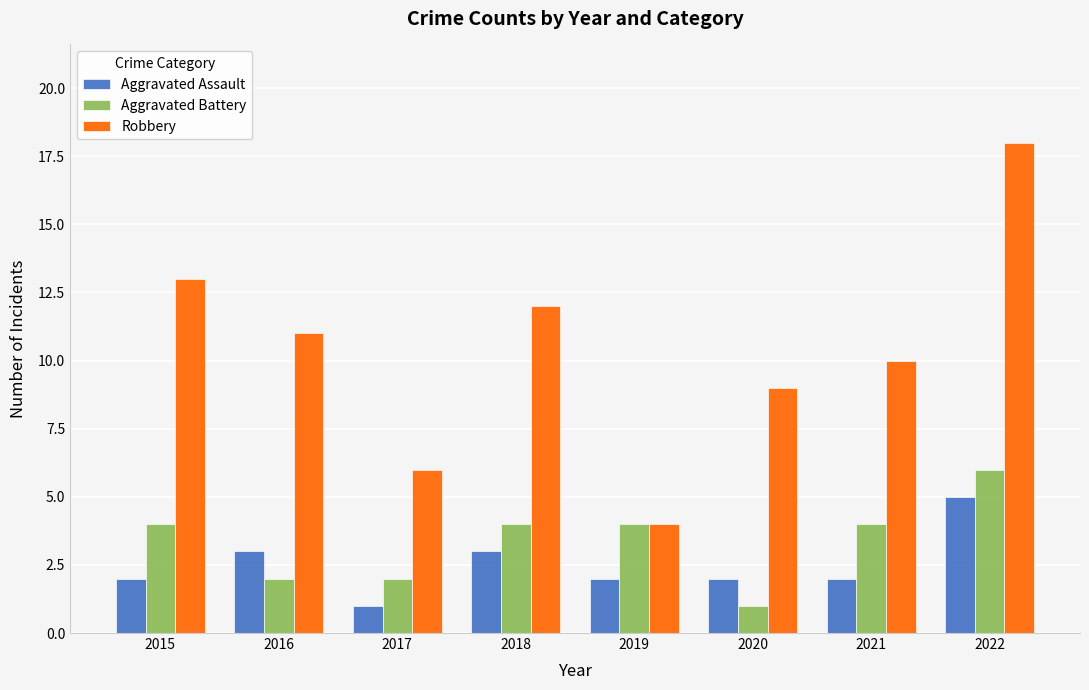

What is the approximate value of Aggravated Battery at 2022?

6